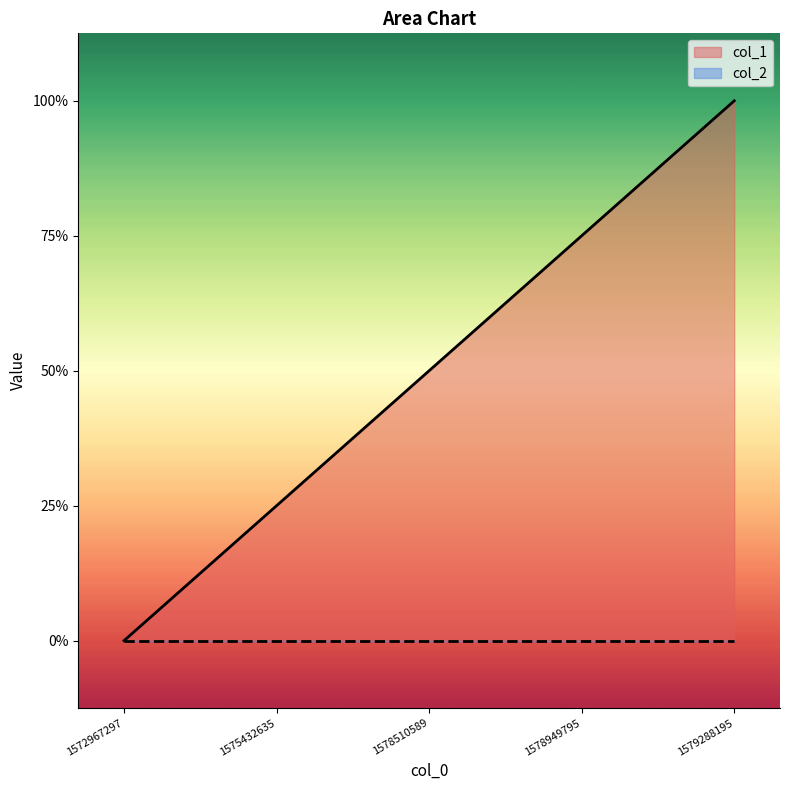

Between 1578510589 and 1578949795, which is larger?

1578949795